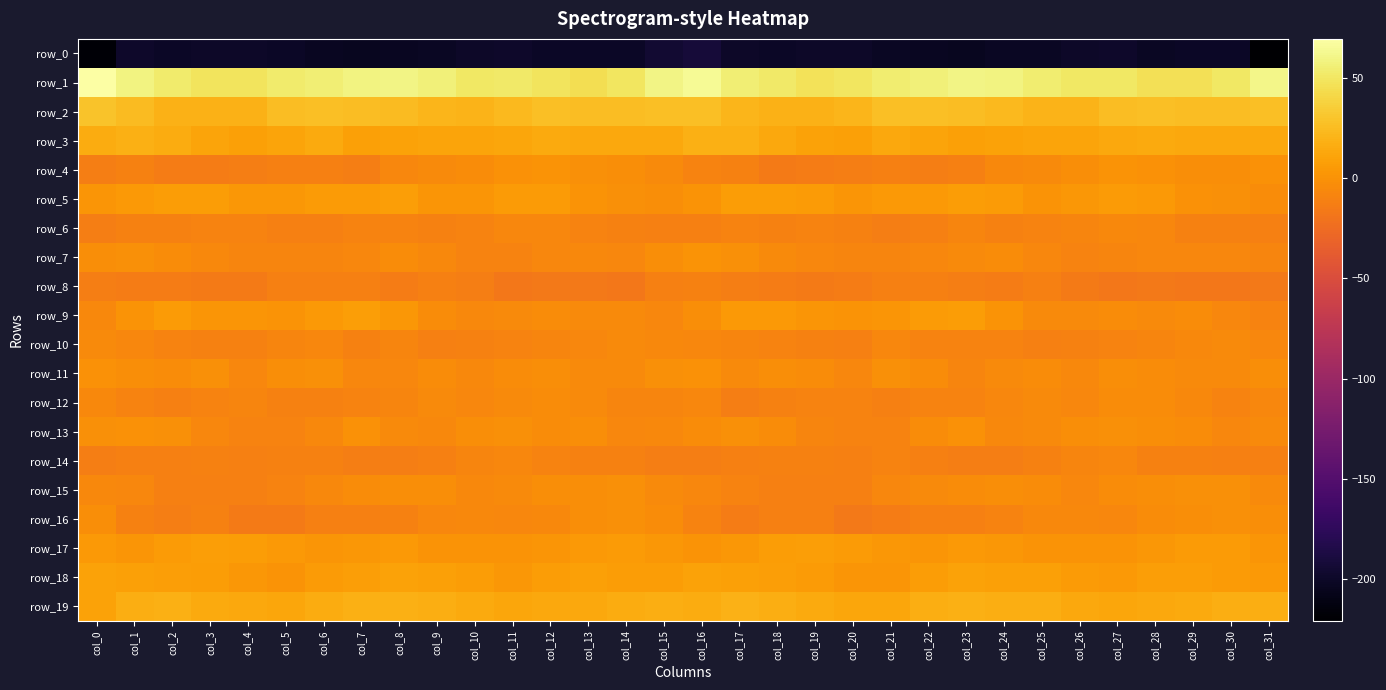

What is the minimum value for row_2?

18.8